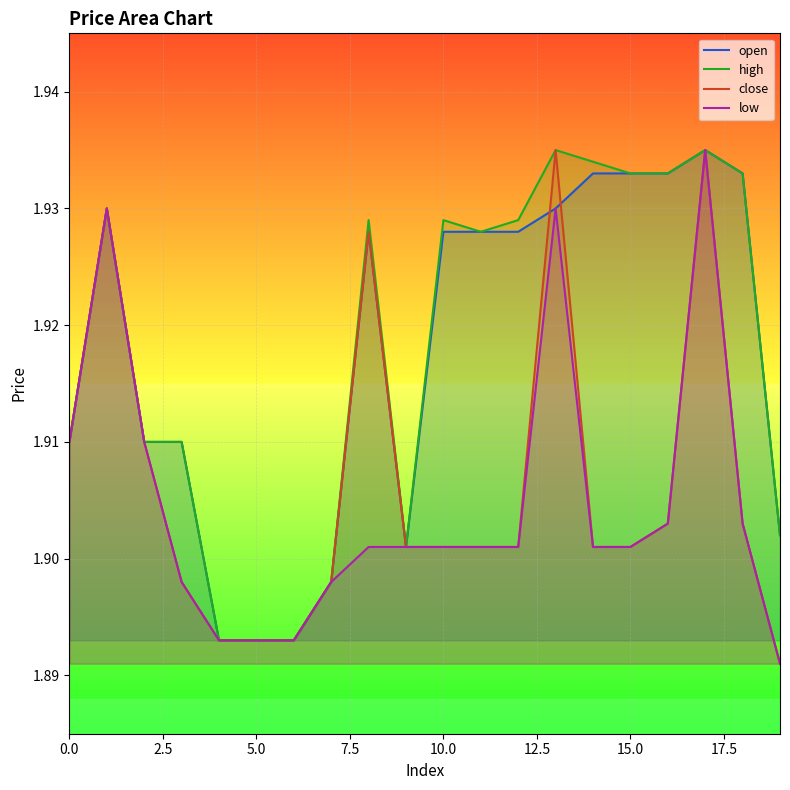

The low series shows 1.9 at 17. True or false?

True